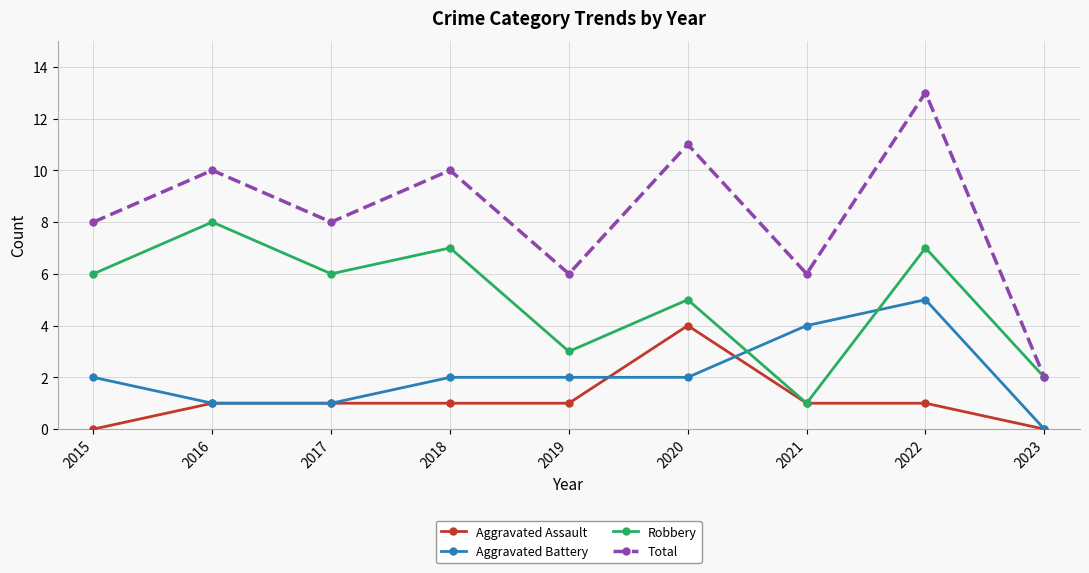

What is the approximate value of Total at 2017, to the nearest 10?

10